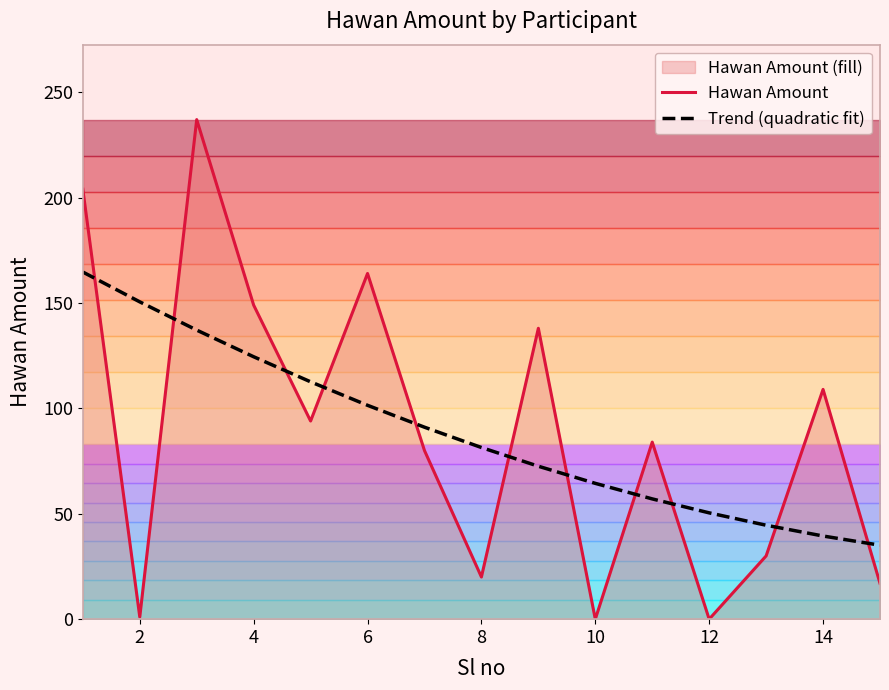

What is the highest value of the Hawan Amount series?

237.0